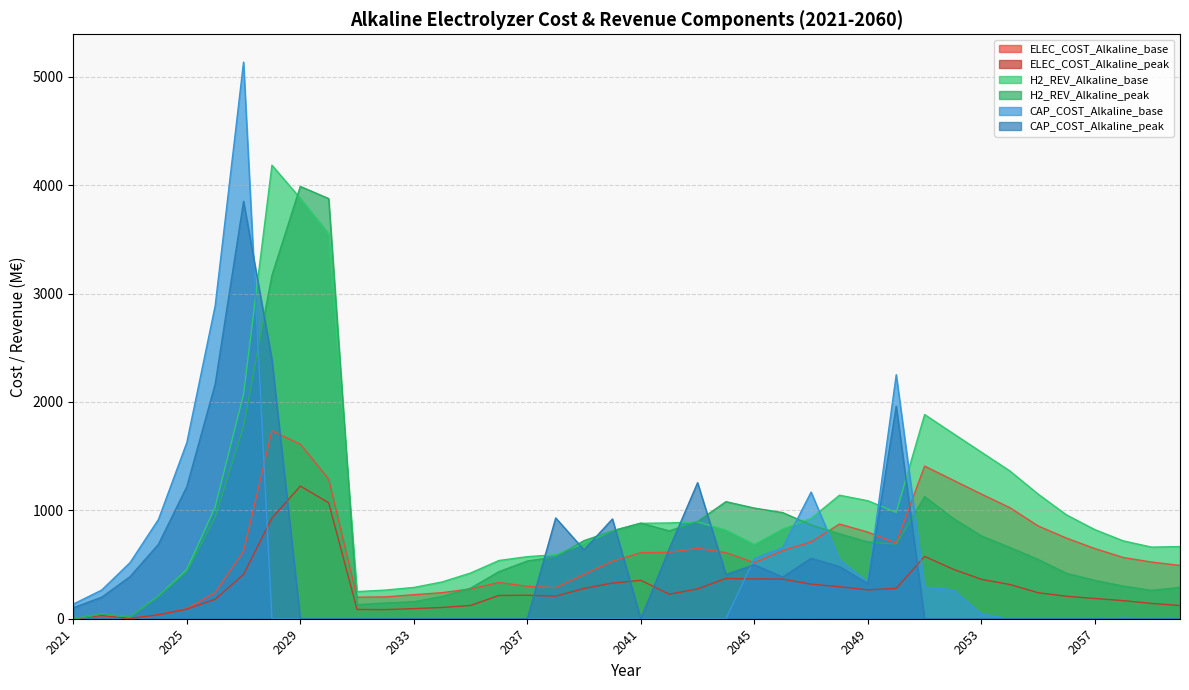

How many lines are shown in the chart?

6